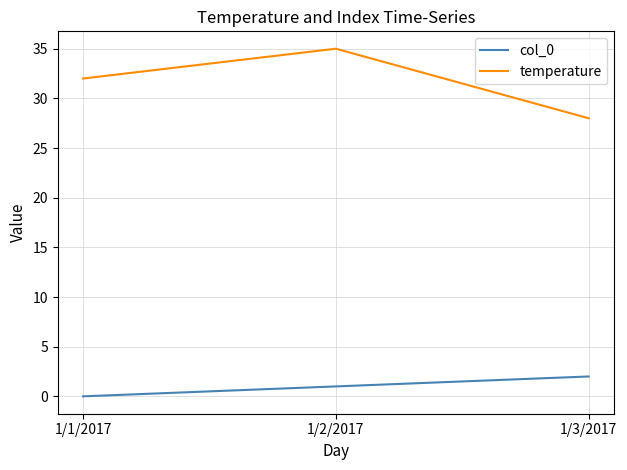

True or false: temperature has a value of 7 at 1/2/2017.

False